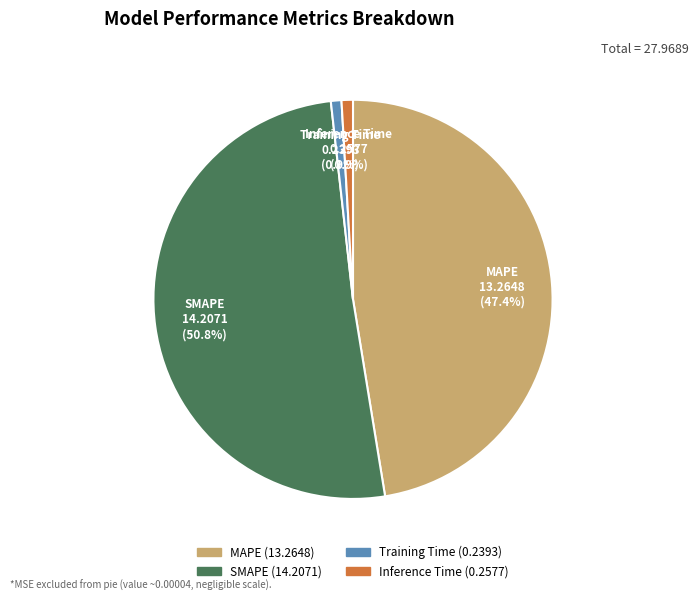

What is the largest slice in the pie chart?

SMAPE